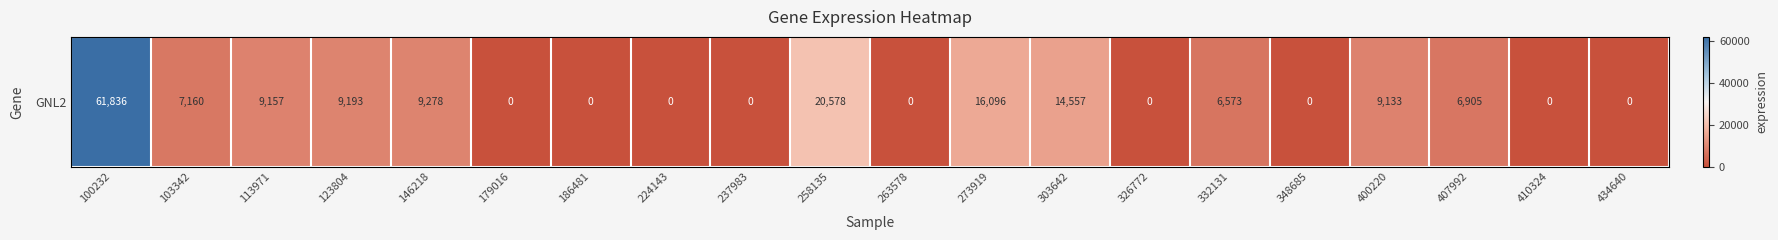

What is the change in value from 258135 to 348685?

-20578